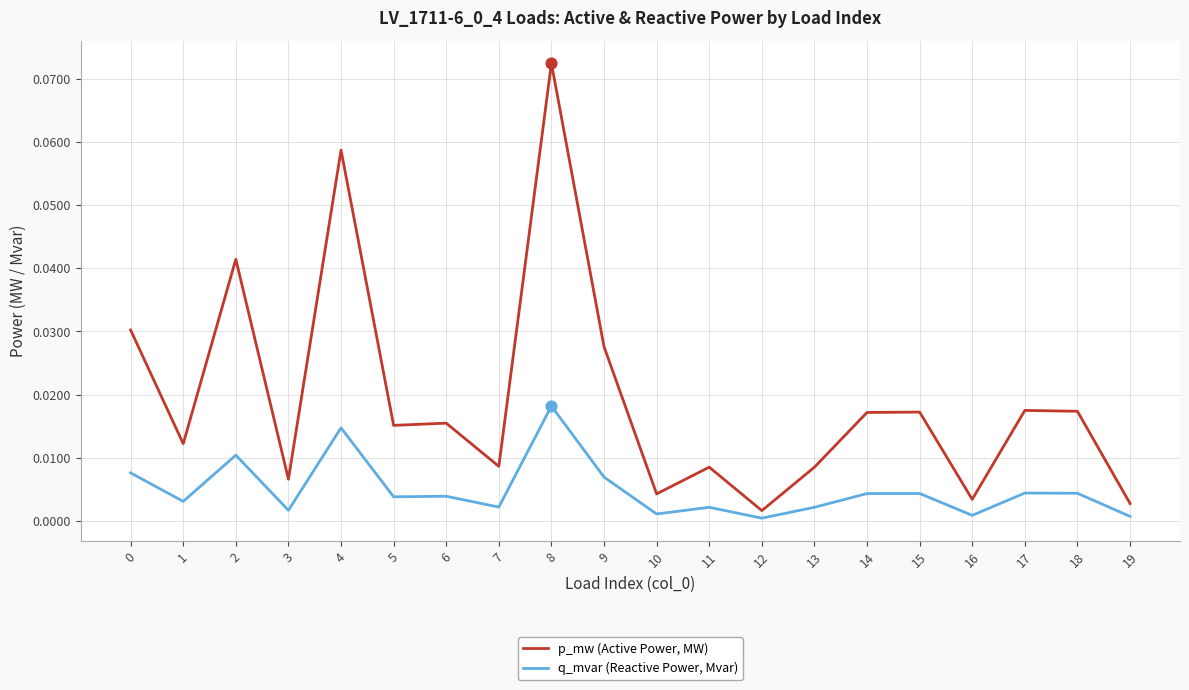

Which series has the largest range (max minus min)?

p_mw (Active Power, MW)